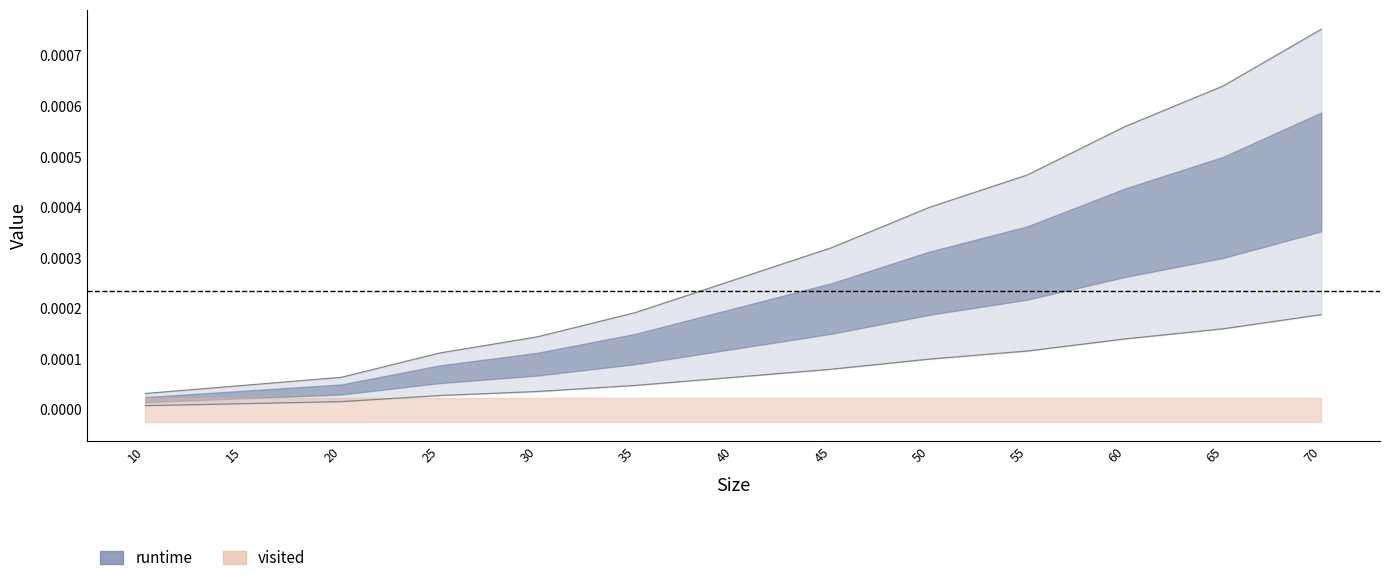

List the labels in order of value, largest first.

70, 65, 60, 55, 50, 45, 40, 35, 30, 25, 20, 15, 10